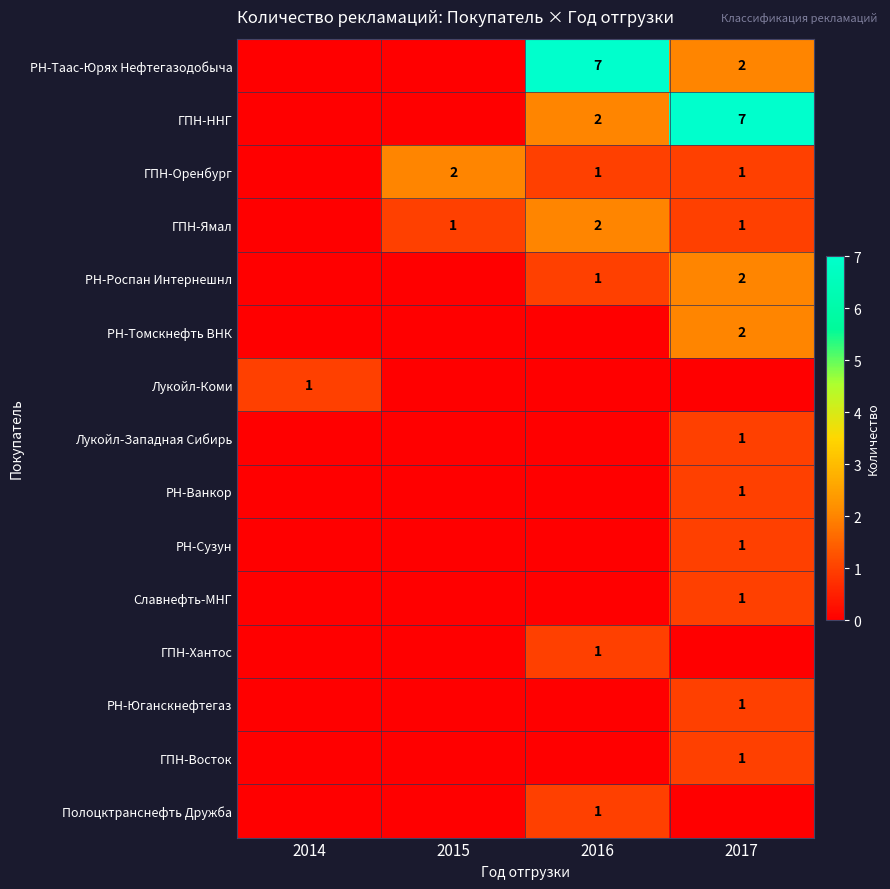

The РН-Роспан Интернешнл series shows 3 at 2017. True or false?

False